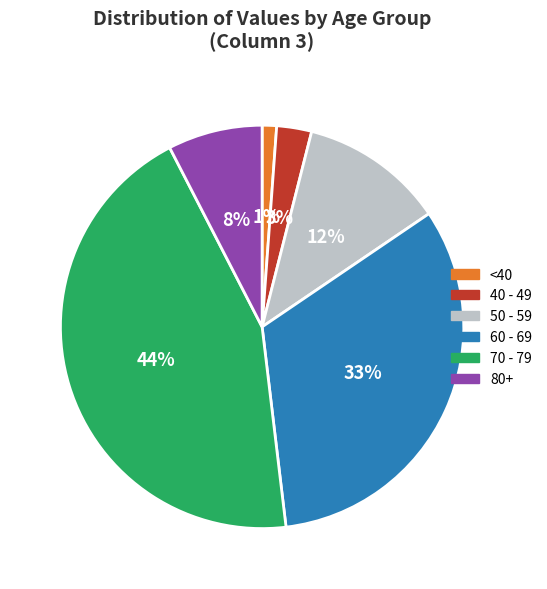

Is 60 - 69 the majority of the pie?

No